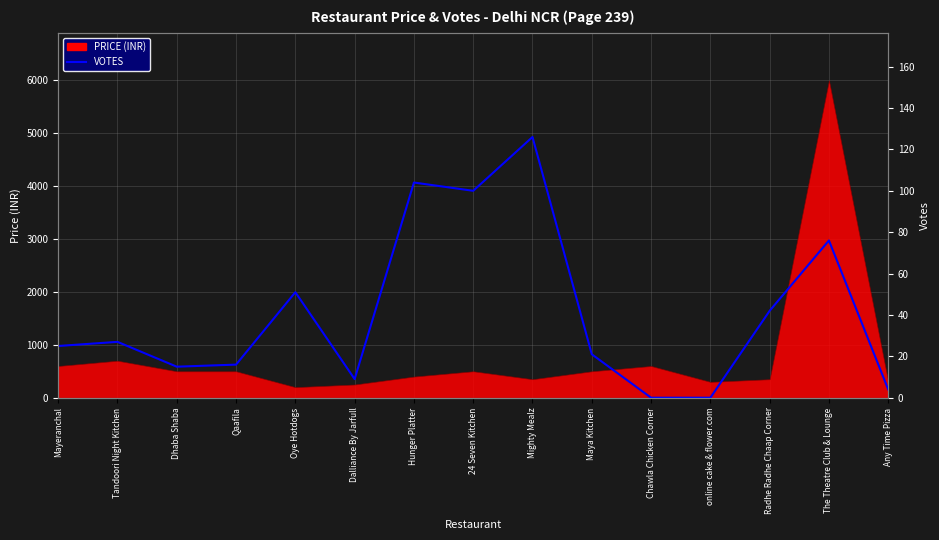

How many interior local valleys (lower than both neighbors) does the data have?

3